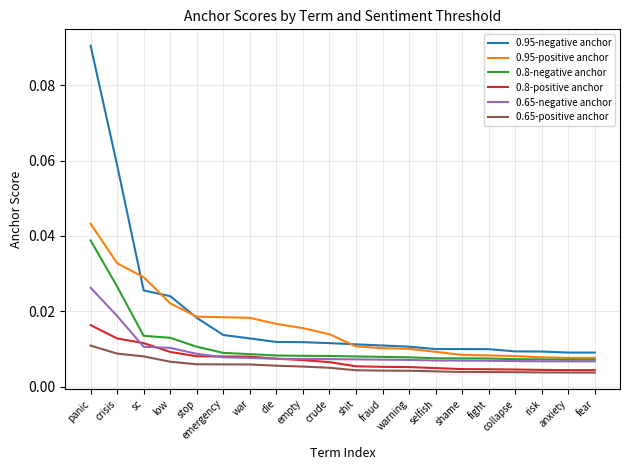

What is the sum of all 0.95-negative anchor values?

0.4